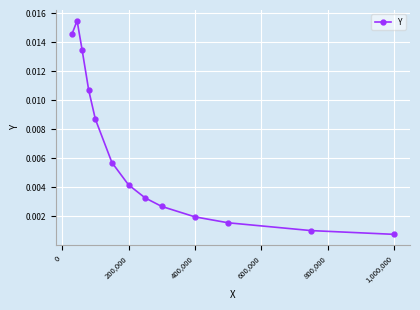

How many points are higher than both their immediate neighbors (excluding endpoints)?

1